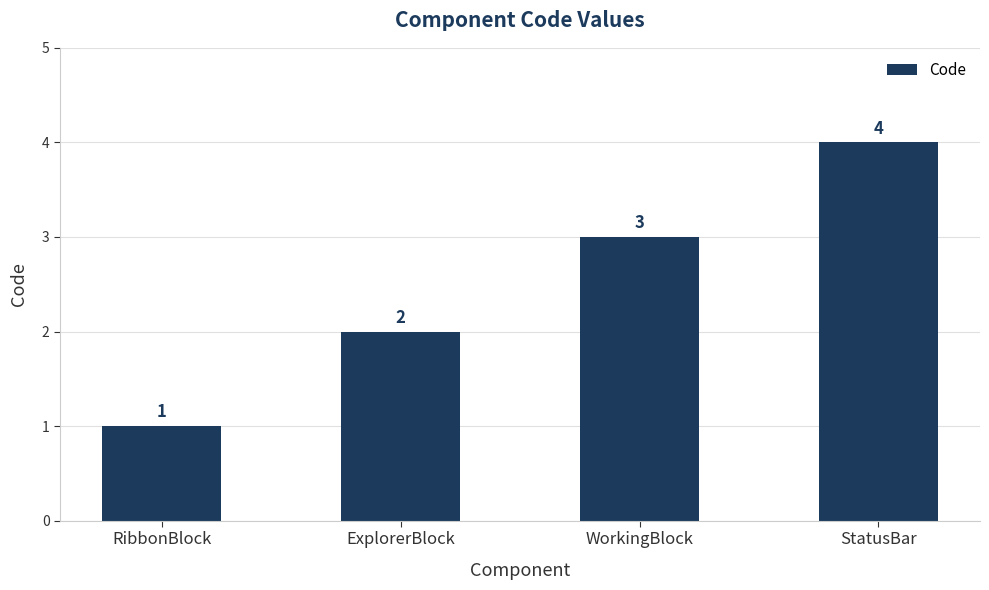

What position from the right is StatusBar?

1